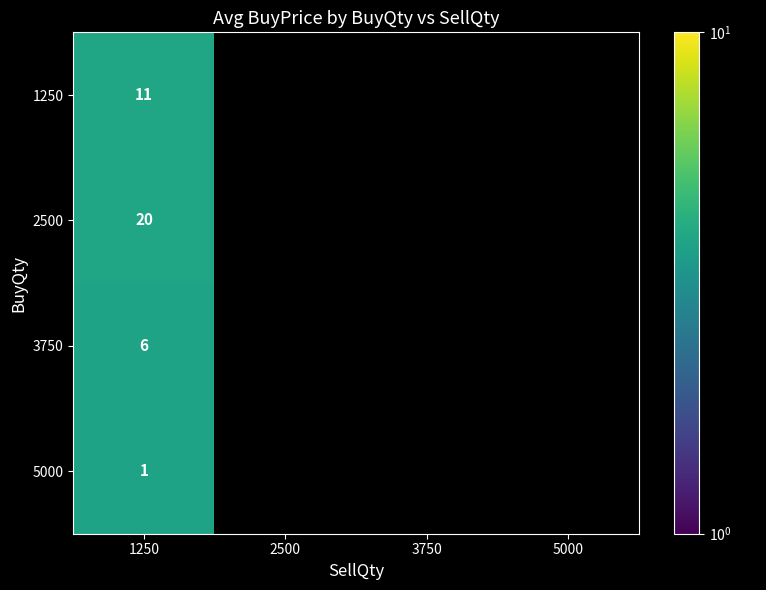

Is the value of 2500 at 2500 greater than the value of 1250 at 1250?

No